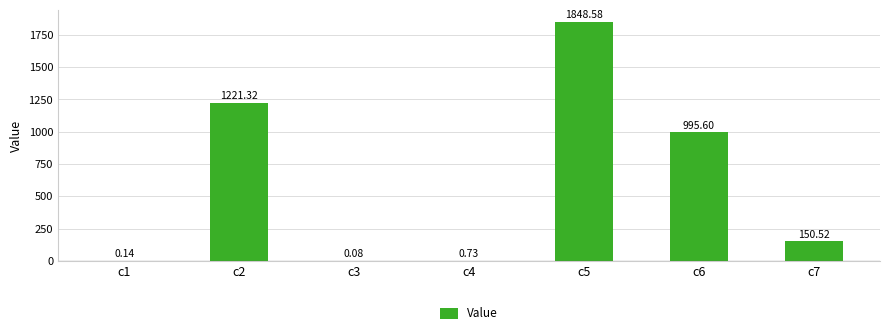

Where is the data nearest to the value 924?

c6